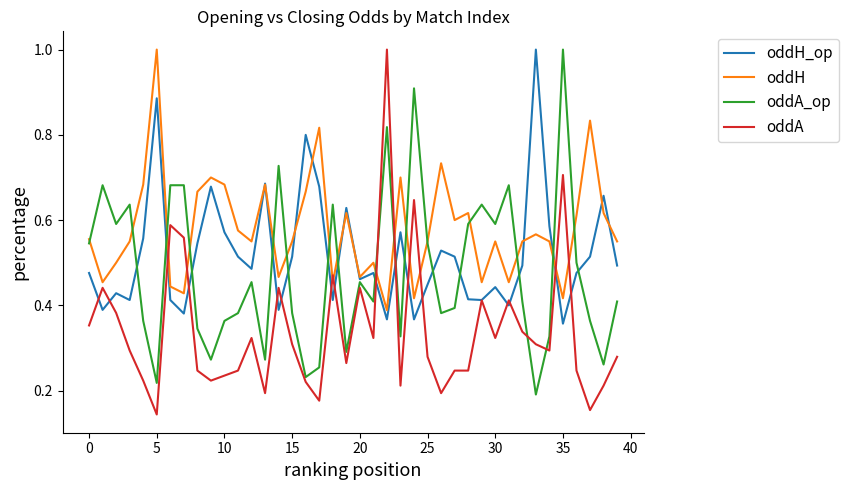

Which series has the largest total across all categories?

oddH